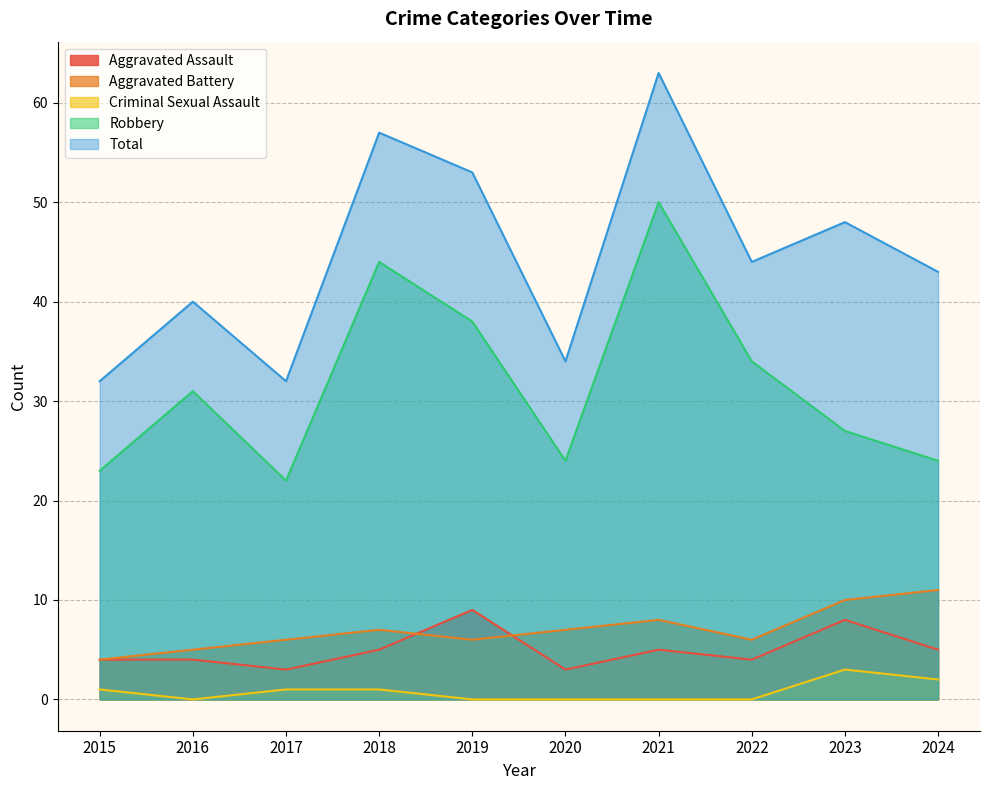

How many data points in Total are above 44?

4